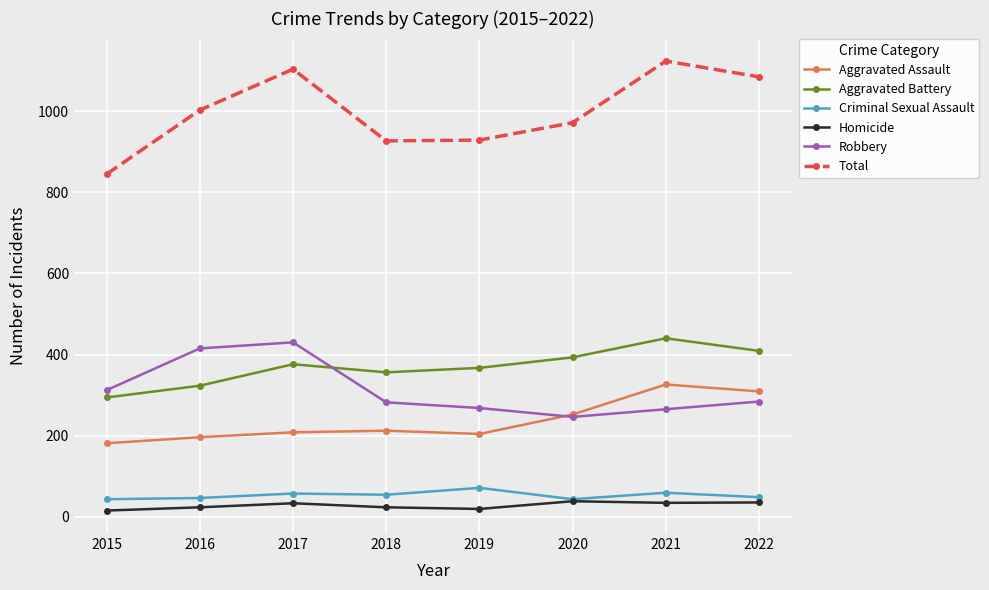

The value of Robbery at 2019 is 473. True or false?

False